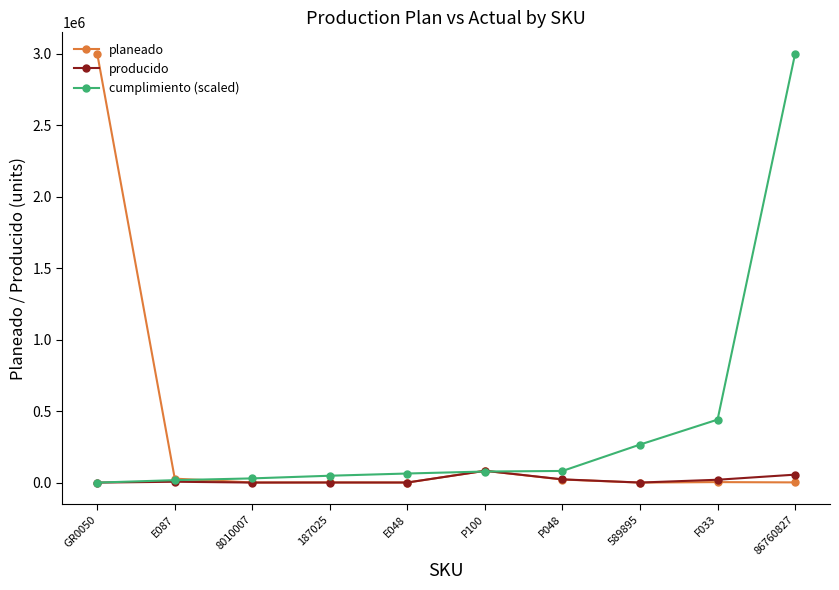

At which label does cumplimiento (scaled) reach its peak?

86760827